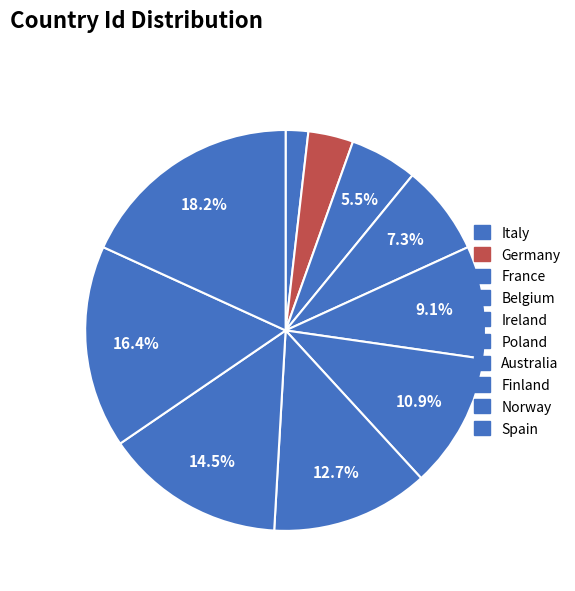

What is the change in value from Germany to Norway?

+7